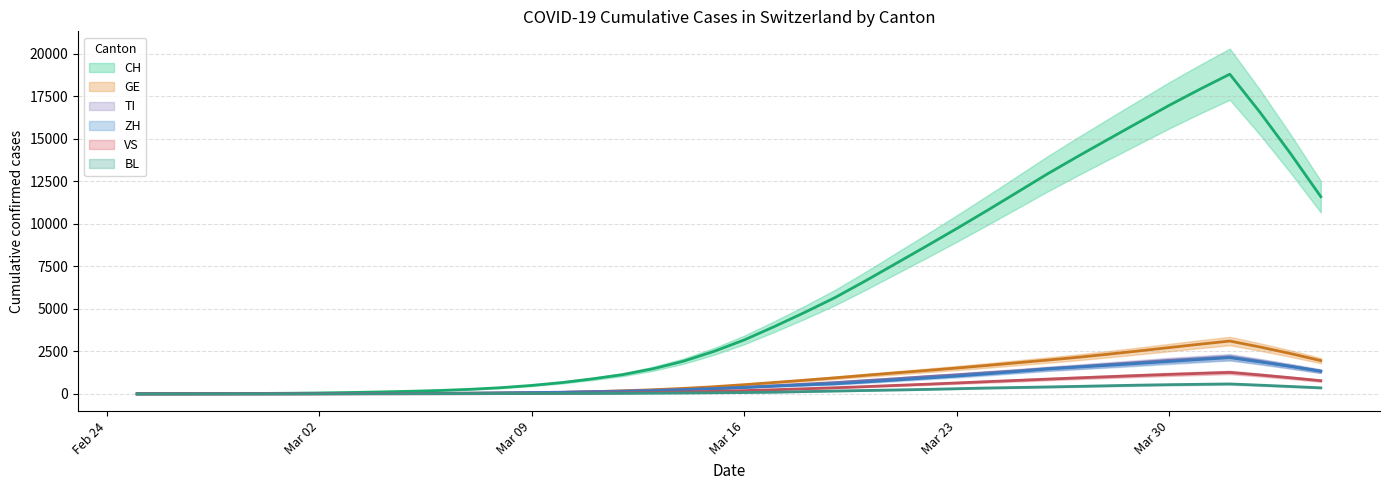

Which category has the lowest value in the VS series?

2020-02-25